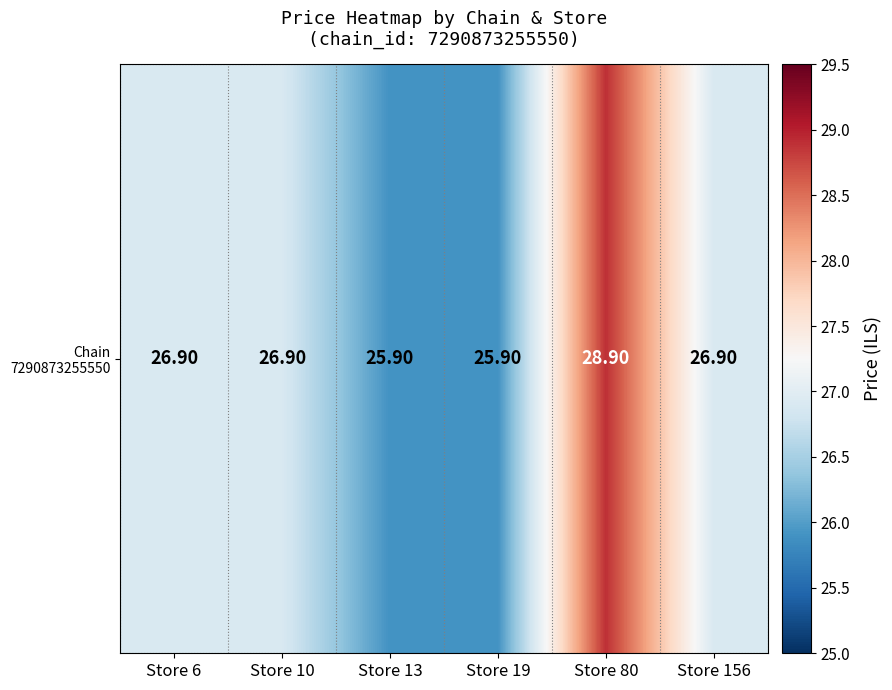

What is the average value?

26.9